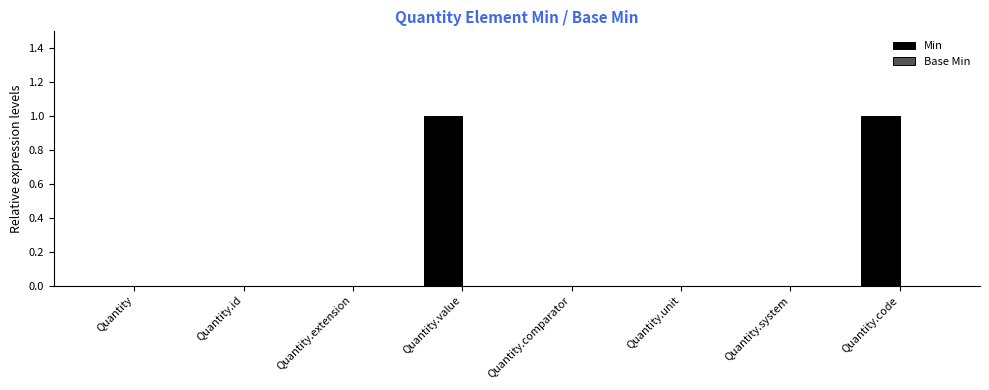

Does the chart contain stacked bars?

No